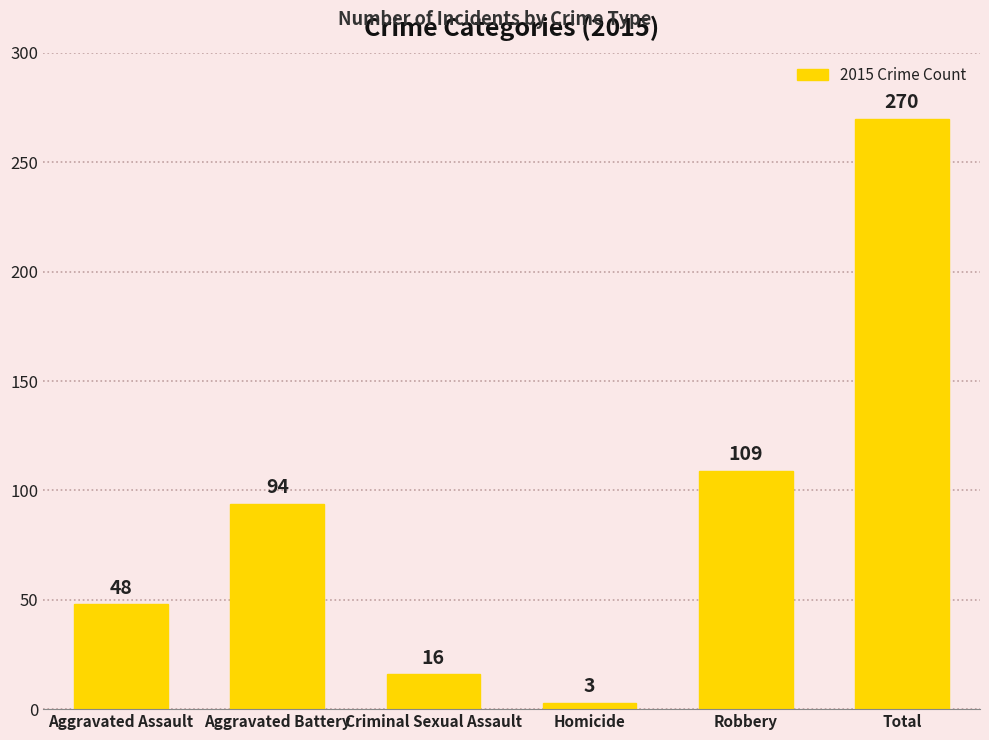

What is the average value?

90